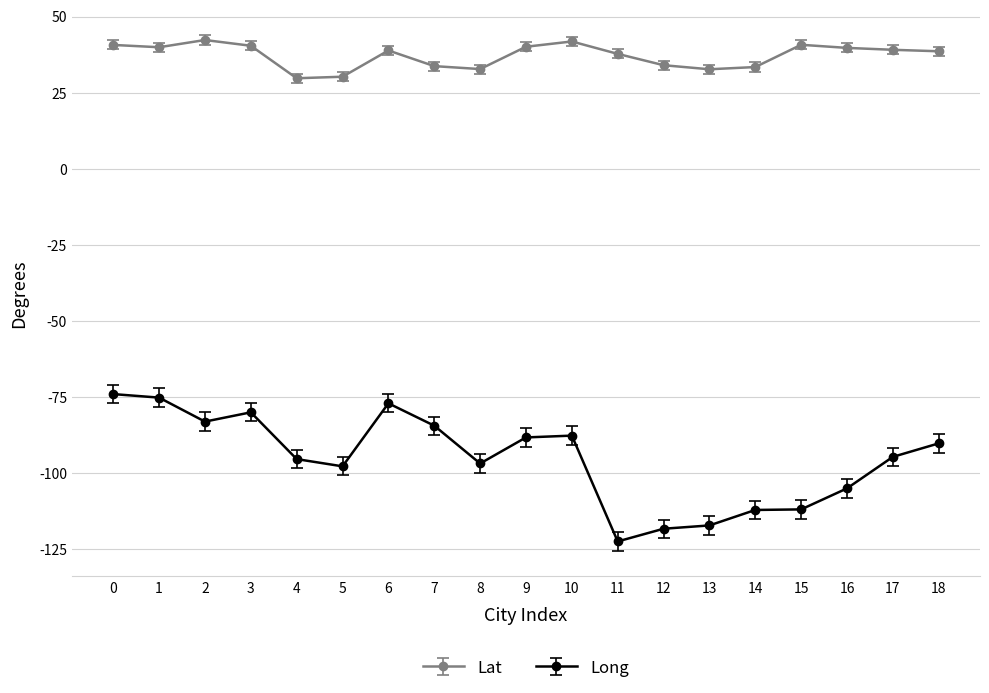

Which series has the largest range (max minus min)?

Long